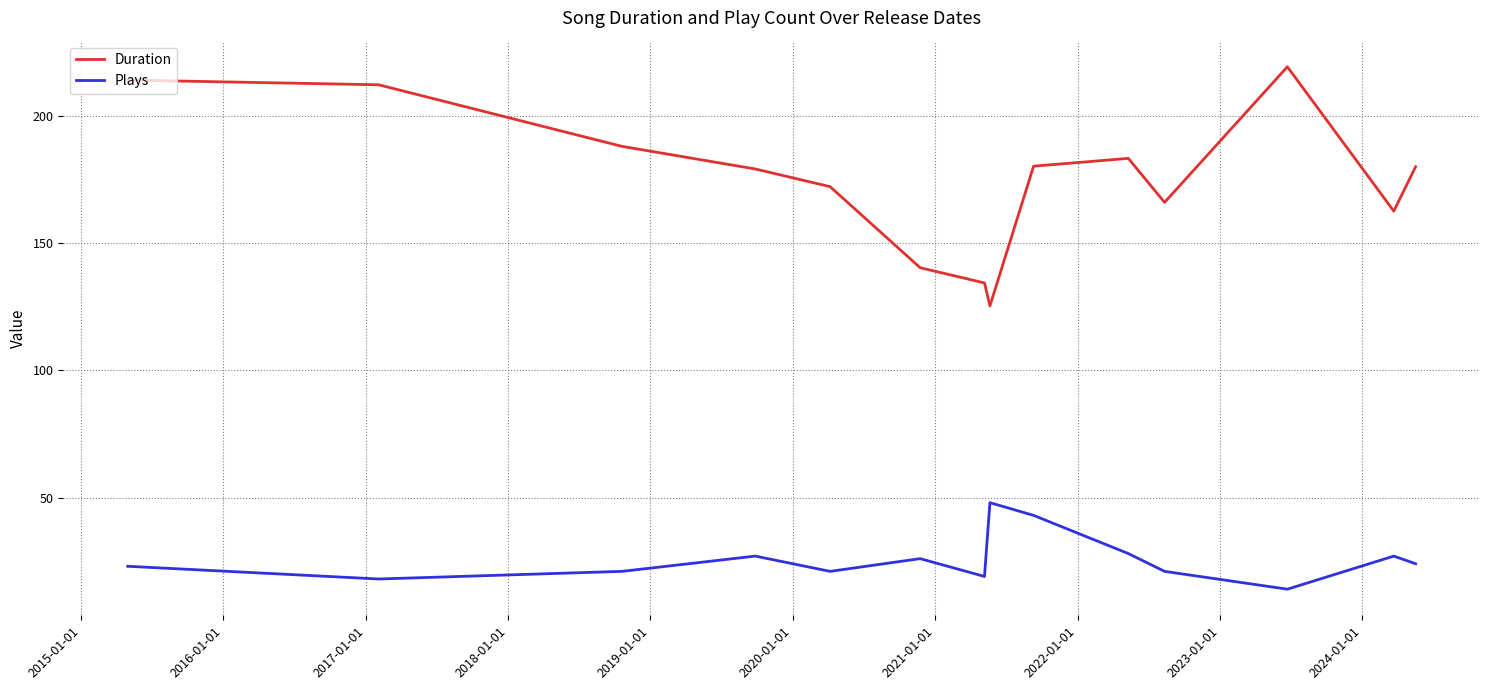

True or false: Plays has more than 0 points higher than both neighbors.

True